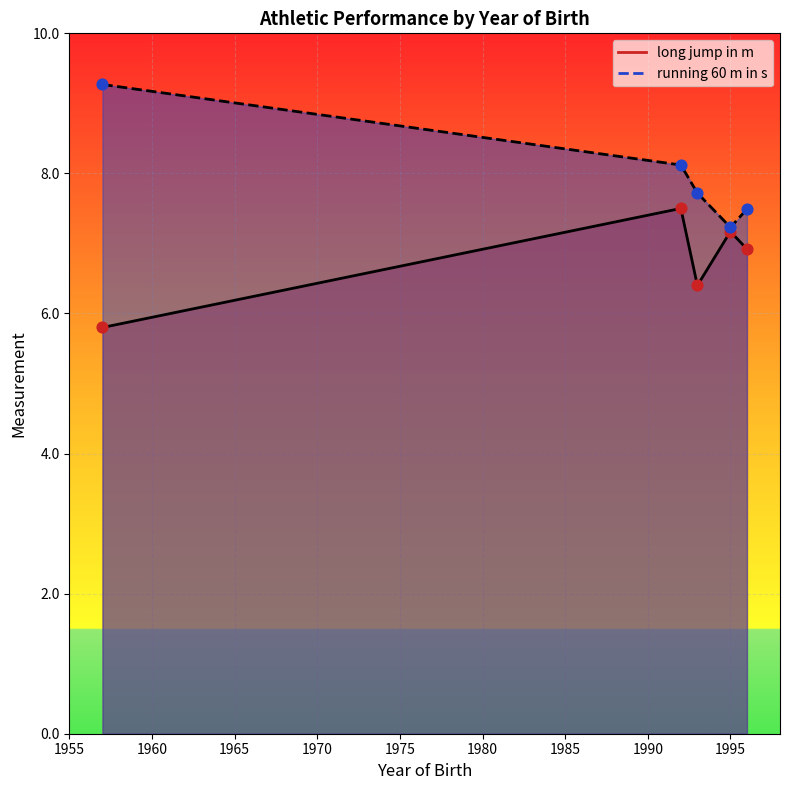

Which series reaches the maximum Y coordinate?

running 60 m in s